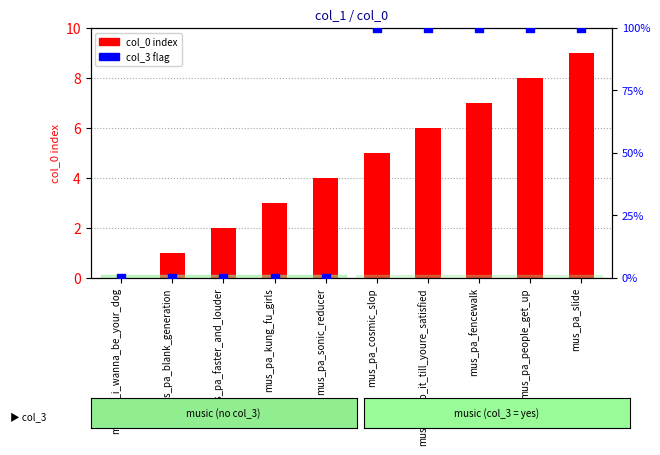

What is the total value across all series at mus_pa_do_it_till_youre_satisfied?

7